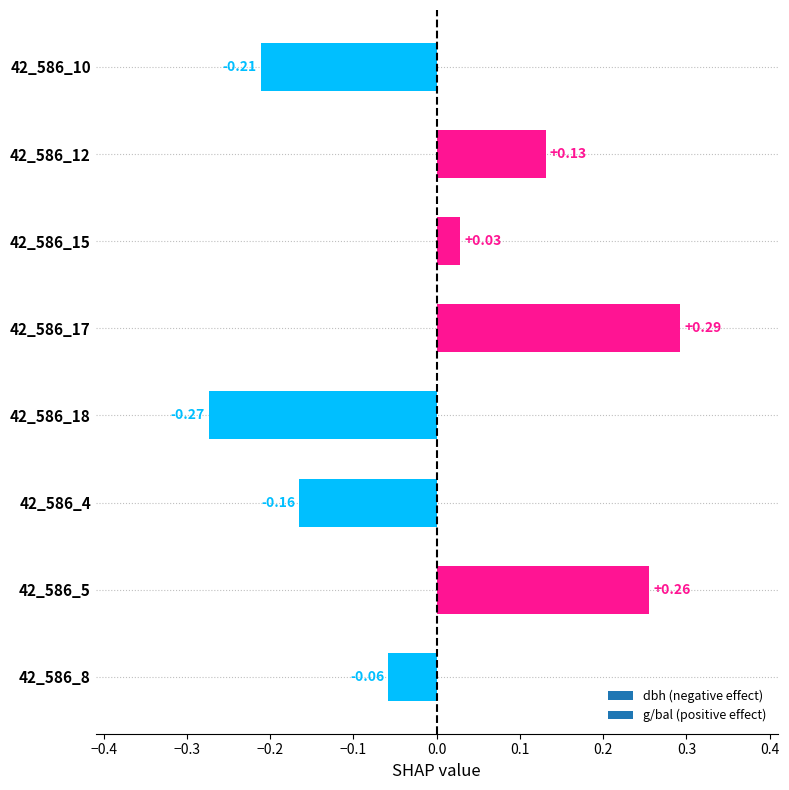

Between 42_586_15 and 42_586_12, which is larger?

42_586_12